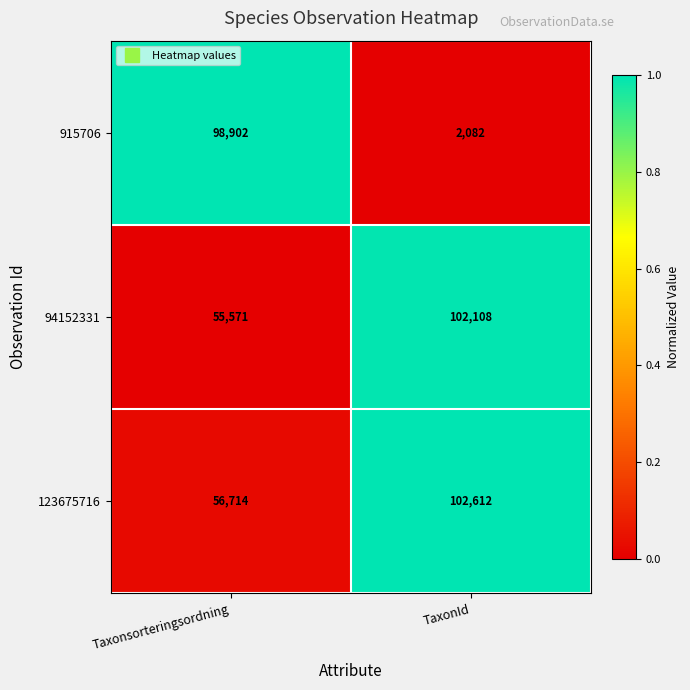

Rank the series by their maximum value, from lowest to highest.

915706, 94152331, 123675716